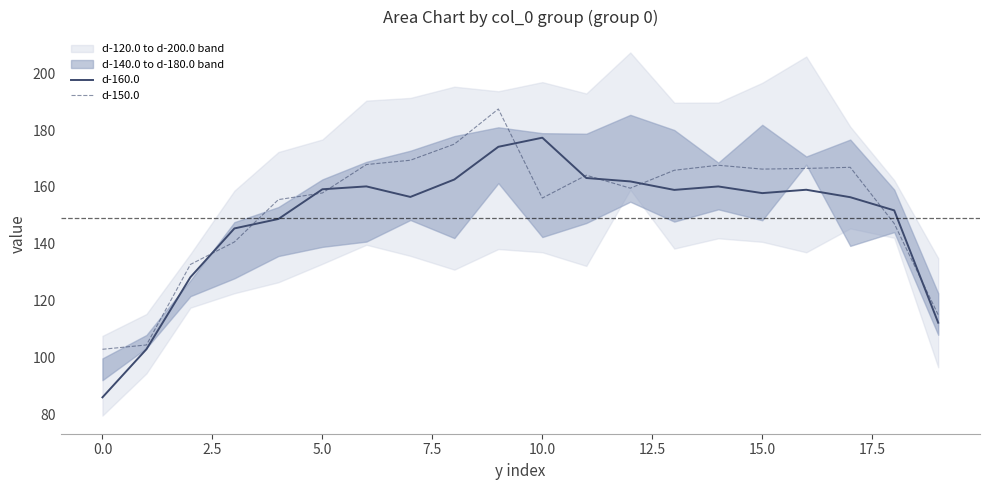

What is the difference between the maximum and second lowest values in the d-160.0 series?

74.5